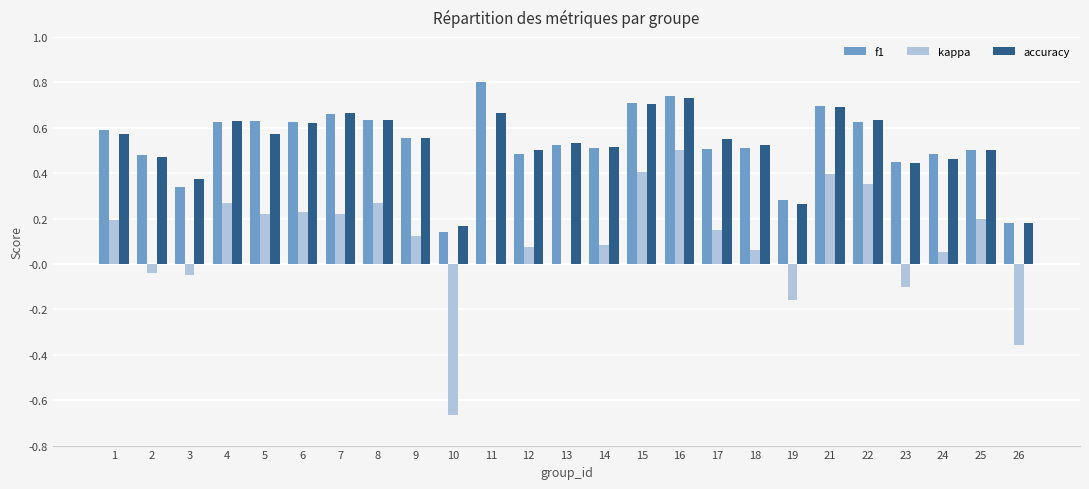

The value of accuracy at 6 is 0.8. True or false?

False